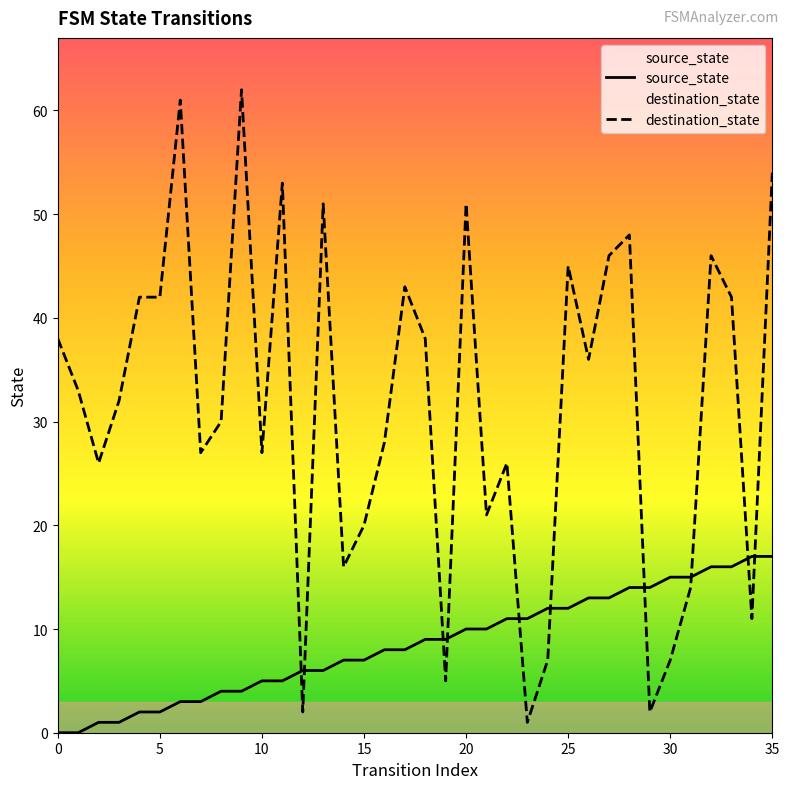

Reading left to right, list all the values displayed in this chart.

source_state: 0	0	1	1	2	2	3	3	4	4	5	5	6	6	7	7	8	8	9	9	10	10	11	11	12	12	13	13	14	14	15	15	16	16	17	17
destination_state: 38	33	26	32	42	42	61	27	30	62	27	53	2	51	16	20	28	43	38	5	51	21	26	1	7	45	36	46	48	2	7	14	46	42	11	54